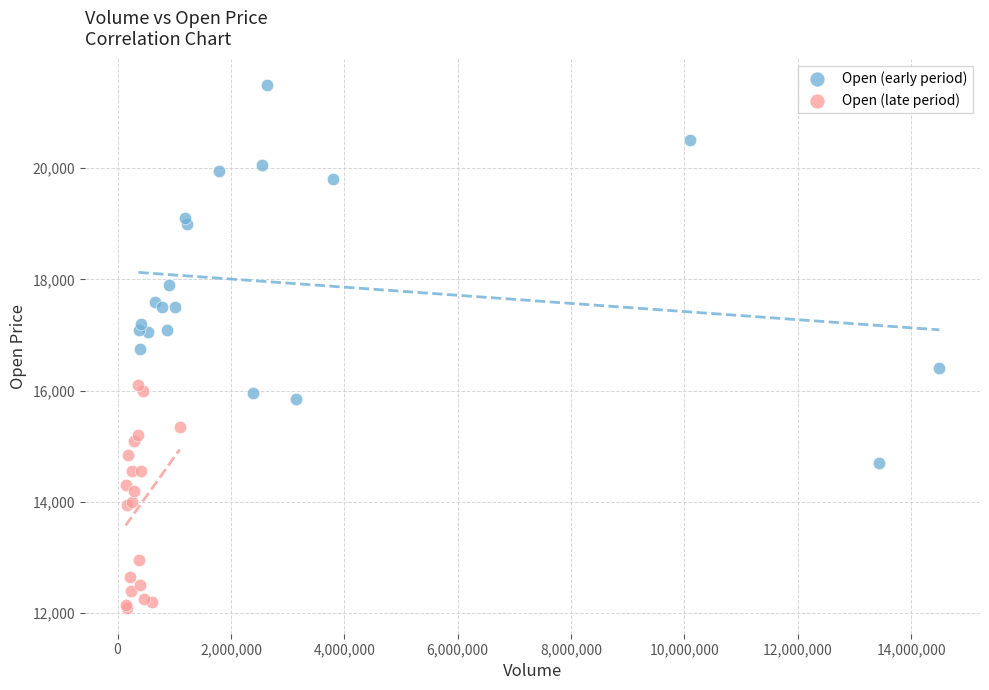

Which series has the largest Y range (max minus min)?

Open (early period)